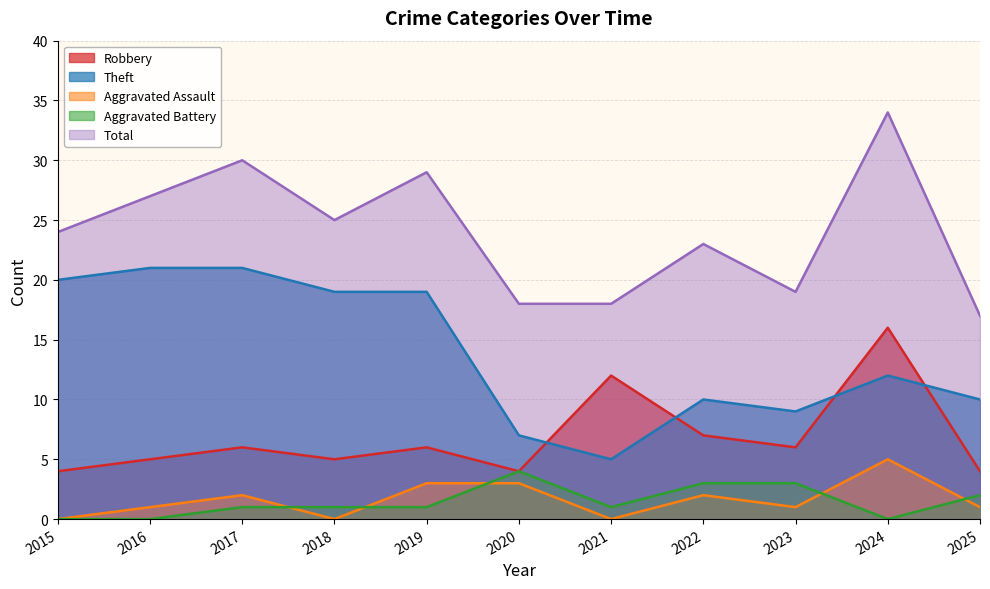

True or false: Theft has a value of 7 at 2020.

True